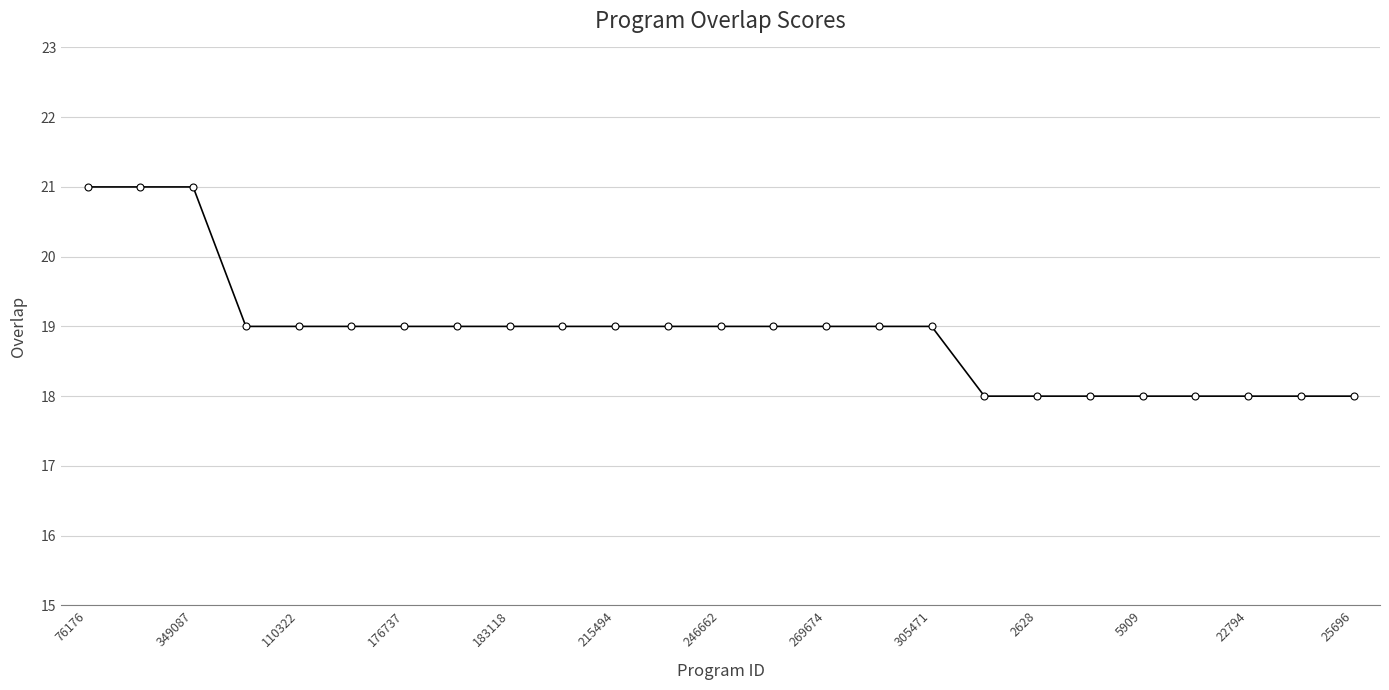

What is the average value?

19